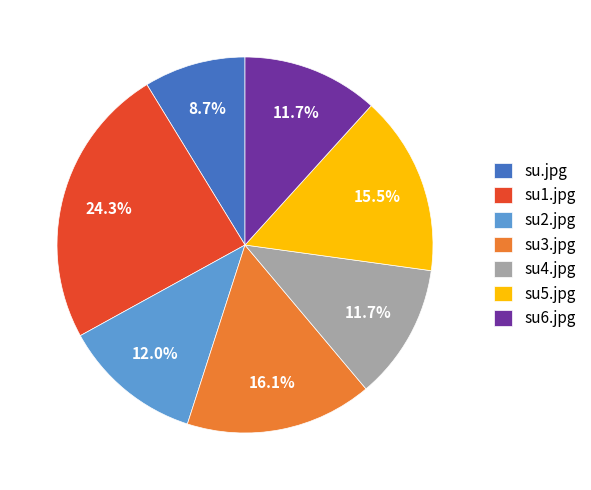

Which category has the biggest portion of the pie?

su1.jpg